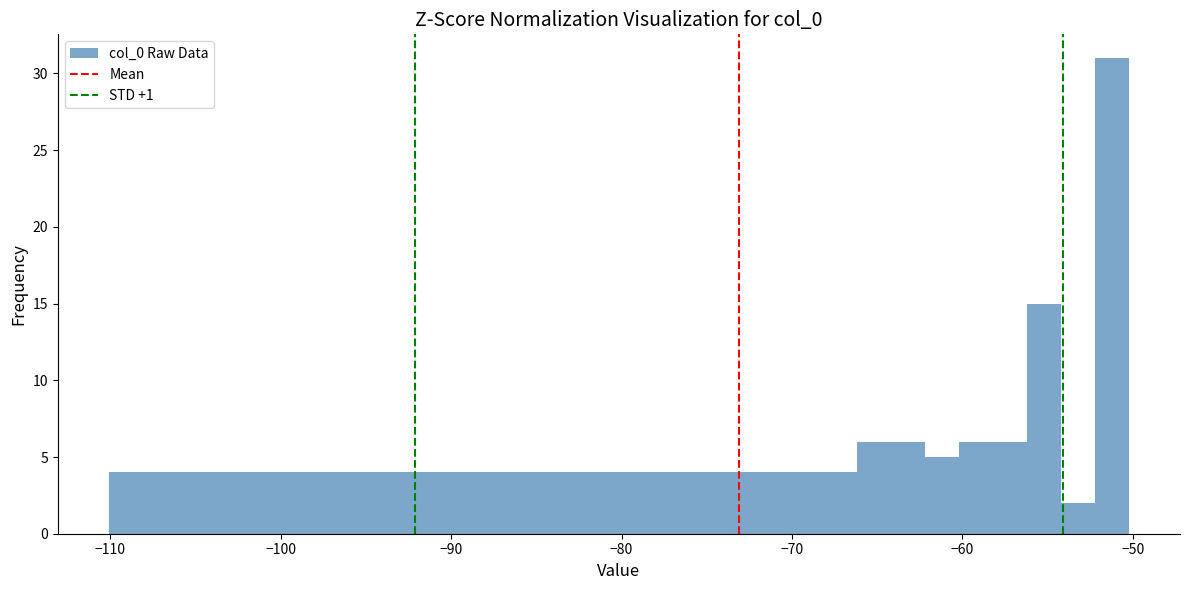

Around what value on the x-axis is the tallest bar? Give the approximate position of its centre, as read against the axis.

-51